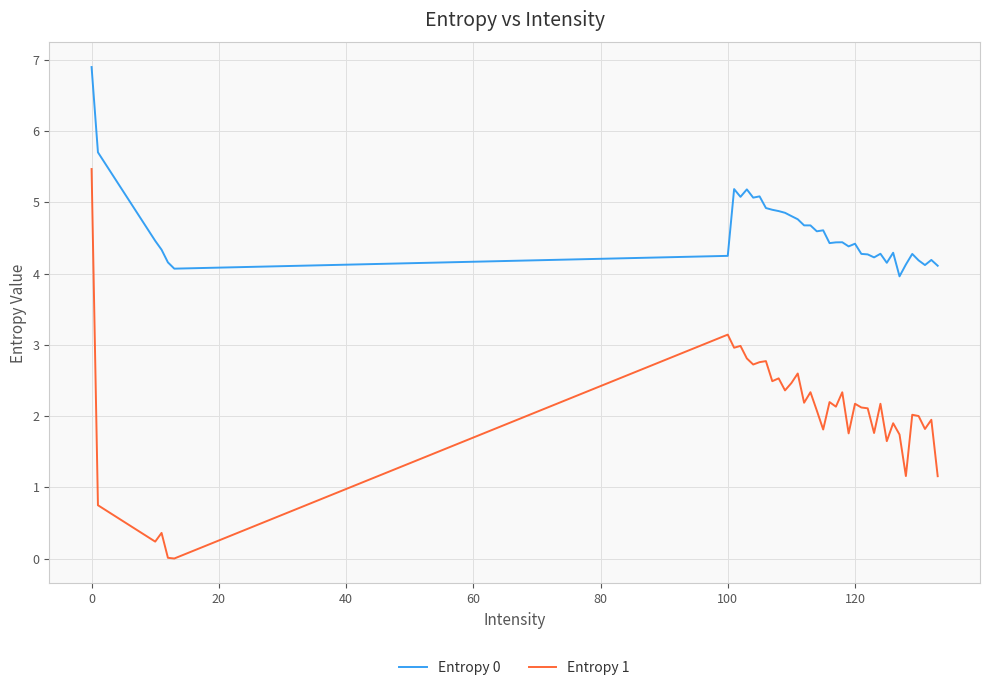

True or false: Entropy 0 and Entropy 1 intersect in this chart.

False